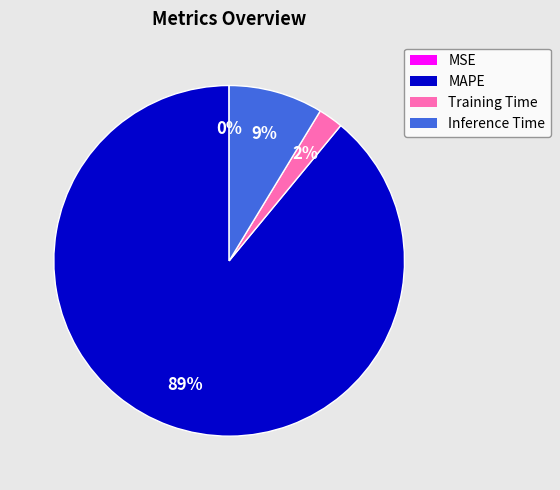

Is the sum of Inference Time and MAPE greater than half?

Yes